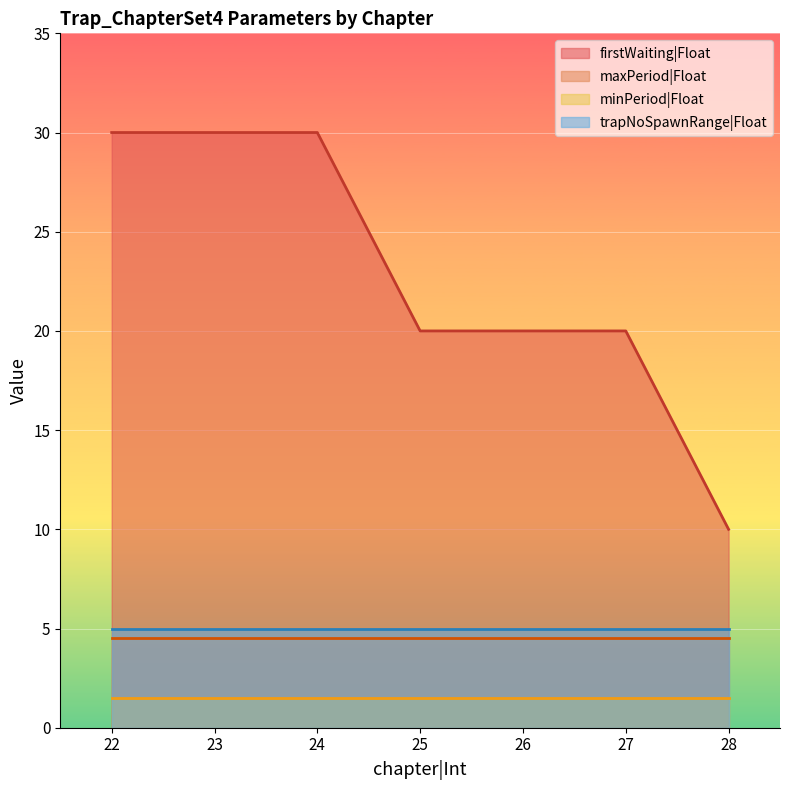

Is the value of maxPeriod|Float at 22 greater than the value of minPeriod|Float at 28?

Yes